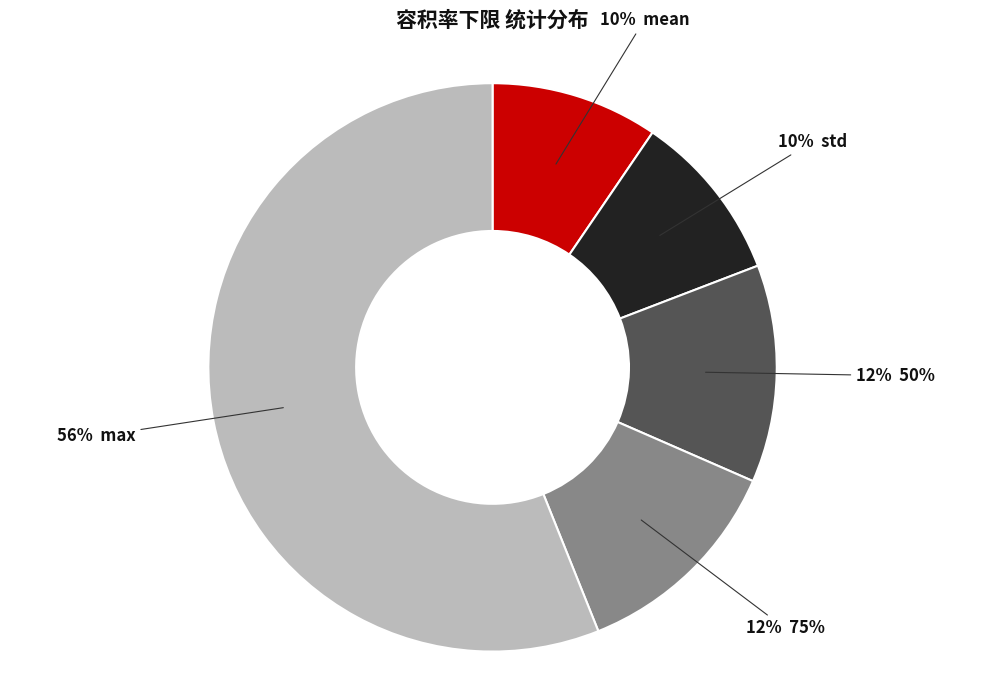

To the nearest percent, what is the average slice percentage?

20%